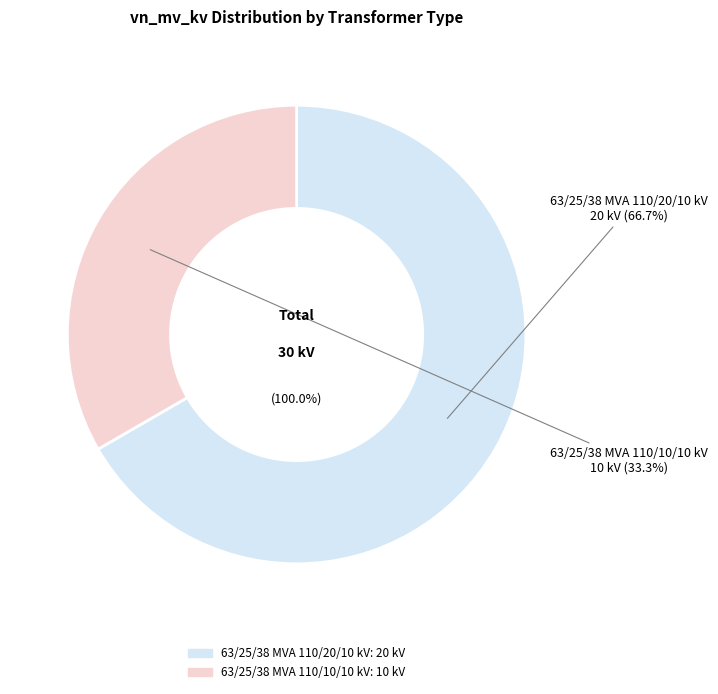

What is the largest slice in the pie chart?

63/25/38 MVA 110/20/10 kV